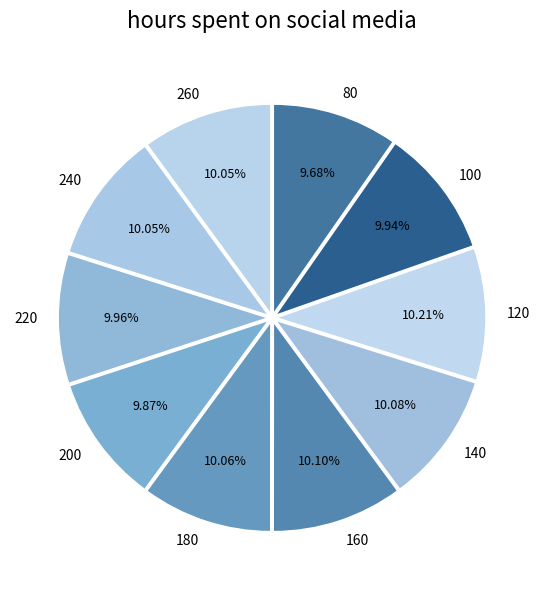

Do 160 and 220 together represent more than half of the pie?

No